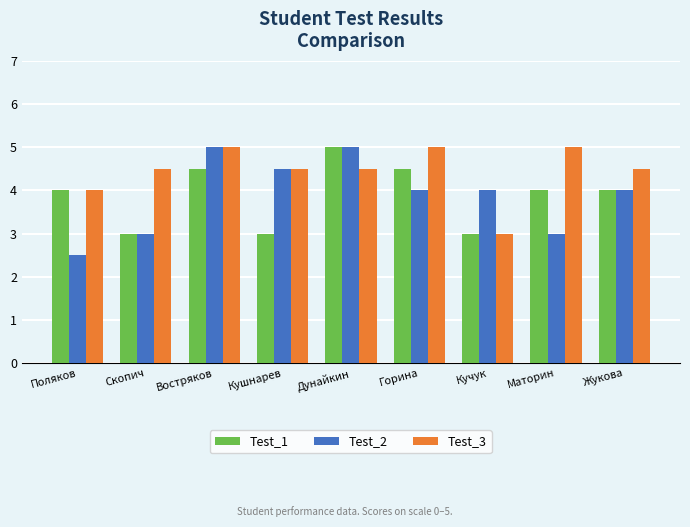

What are all the series names shown in the legend?

Test_1, Test_2, Test_3